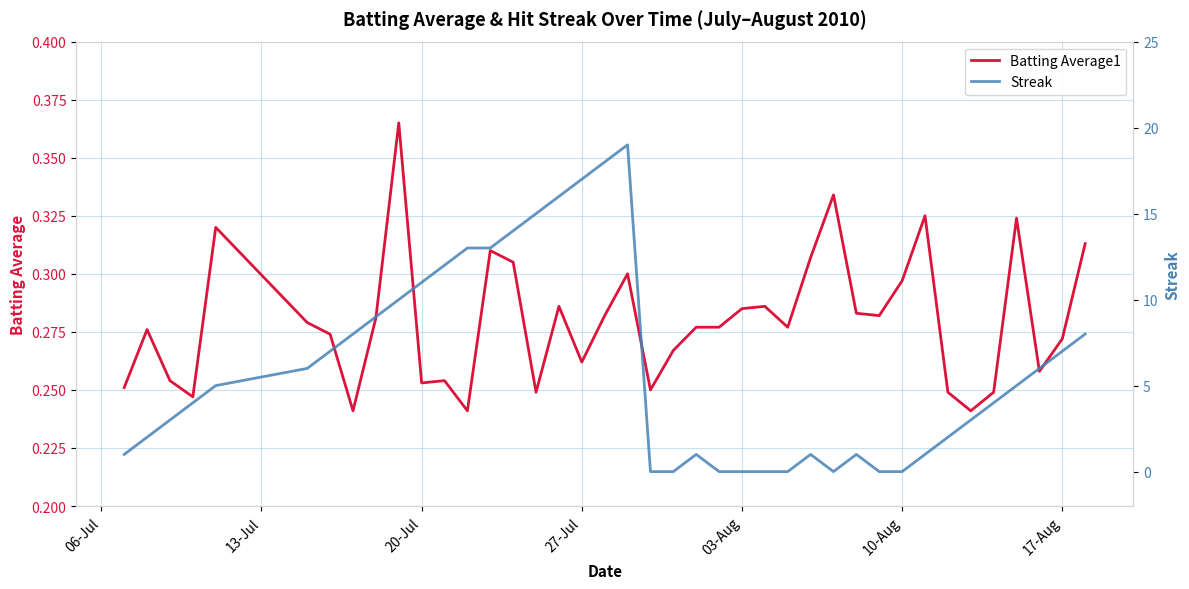

What are all the series names shown in the legend?

Batting Average1, Streak